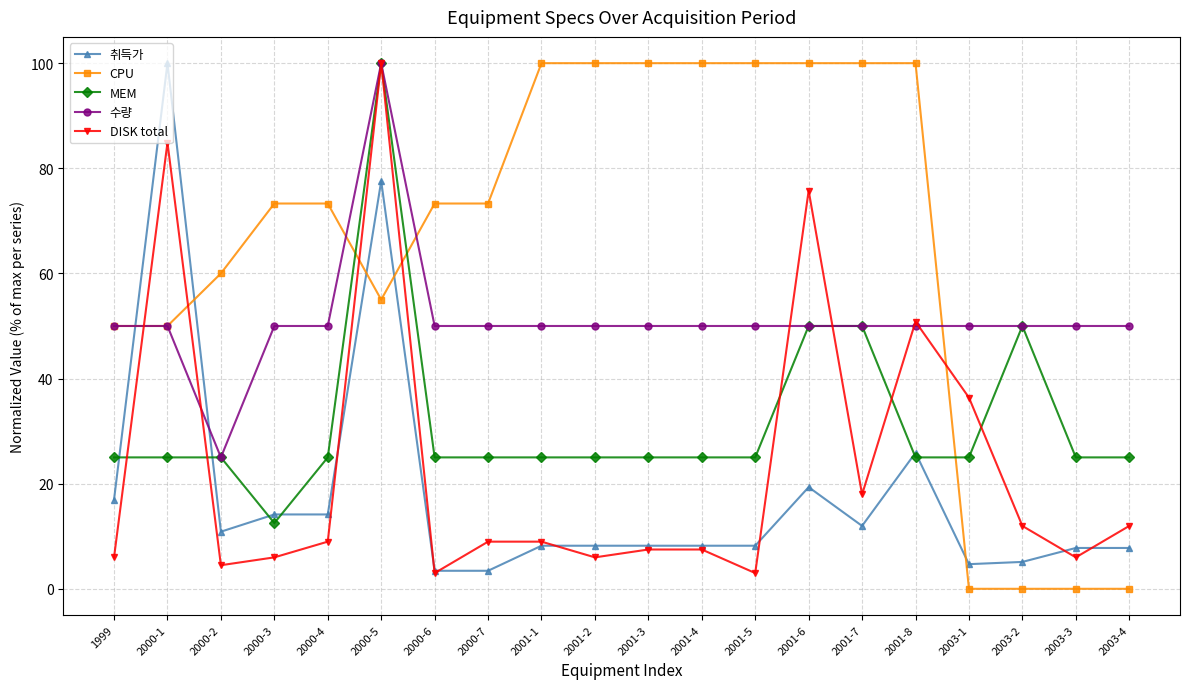

Is it true that DISK total equals 3.0 at 2000-6?

True